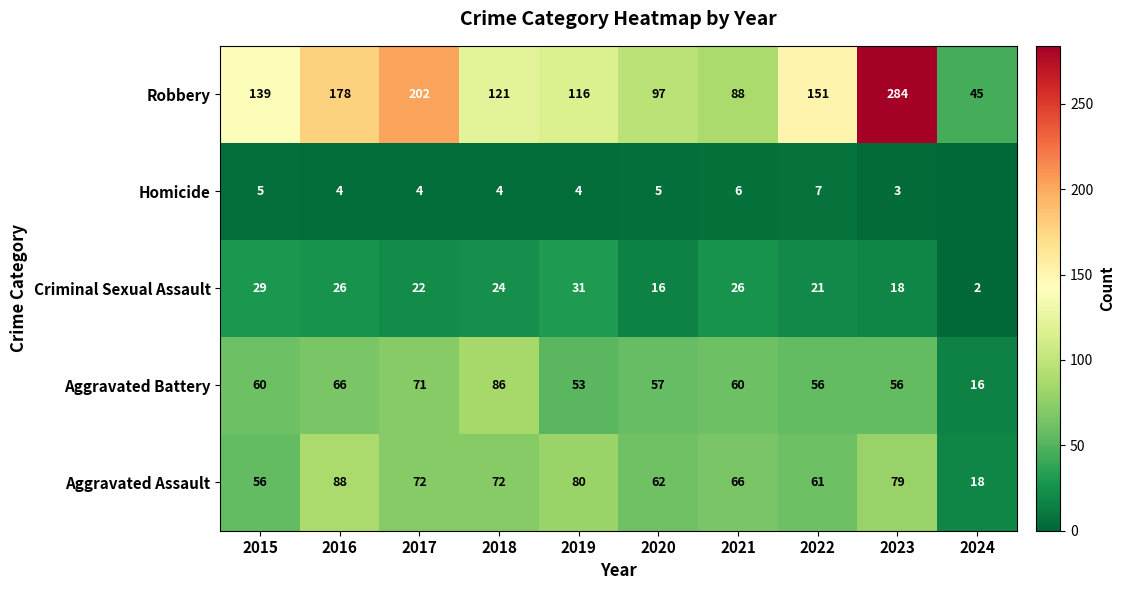

What is the sum of all Criminal Sexual Assault values?

215